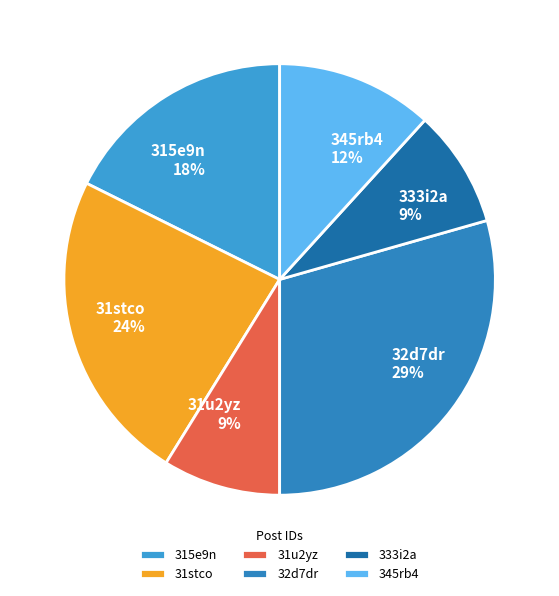

How many segments does this pie chart have?

6